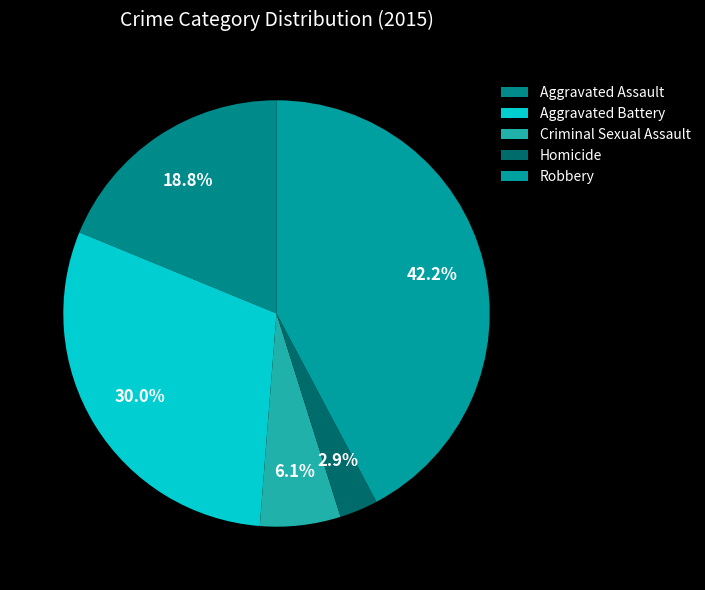

To the nearest percent, what portion does Aggravated Assault represent?

19%